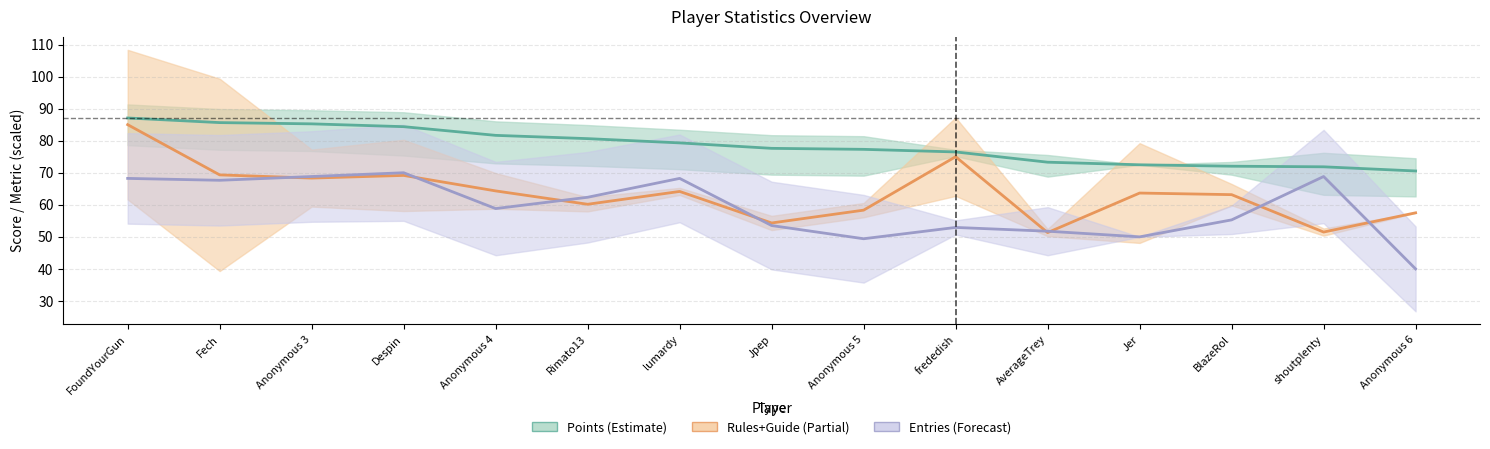

Reading left to right, transcribe all the data shown in this chart.

Points (center): 87.1	85.6	85.2	84.4	81.7	80.6	79.3	77.6	77.3	76.5	73.3	72.5	72.0	71.8	70.5
Rules (center): 85.0	69.3	68.3	69.2	64.3	60.2	64.2	54.3	58.3	75.0	51.3	63.7	63.2	51.5	57.5
Entries (center): 68.2	67.6	68.8	70.0	58.8	62.4	68.2	53.5	49.4	52.9	51.8	50.0	55.3	68.8	40.0